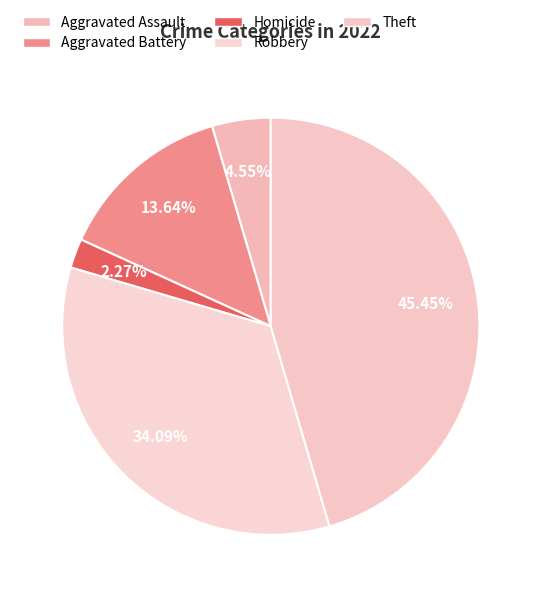

How many segments does this pie chart have?

5